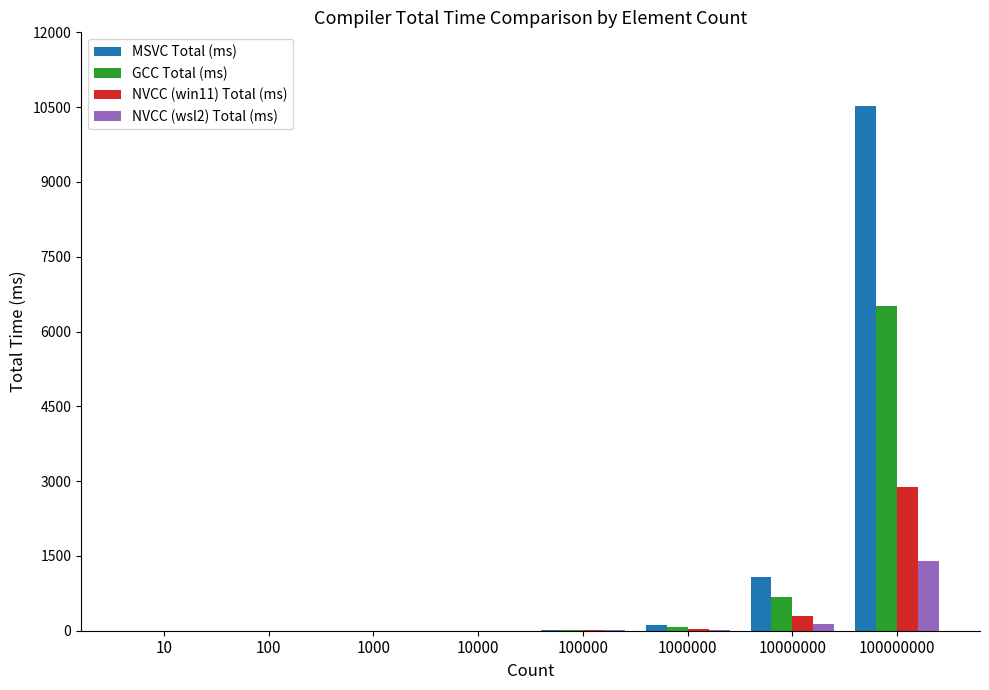

At which category does the chart reach its peak across all series?

100000000